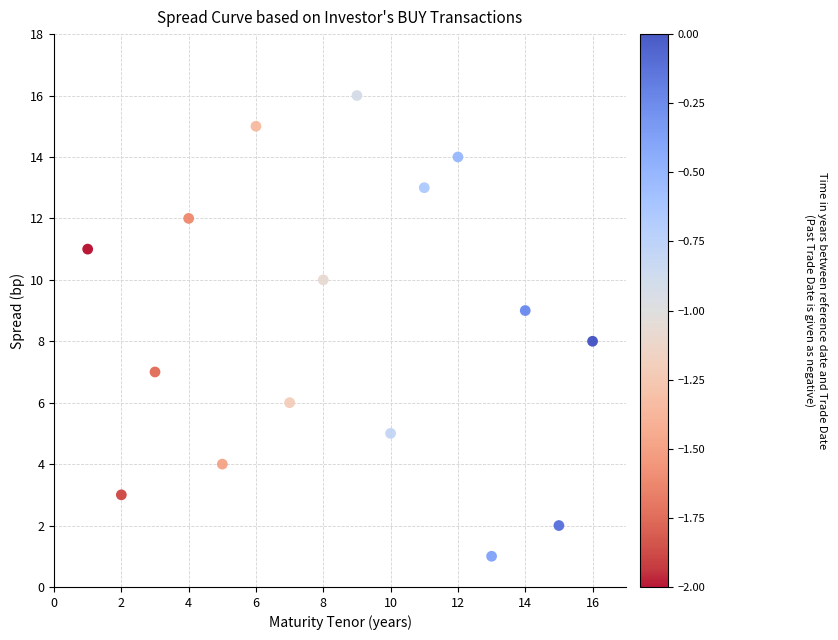

What is the range of Y values (max minus min)?

15